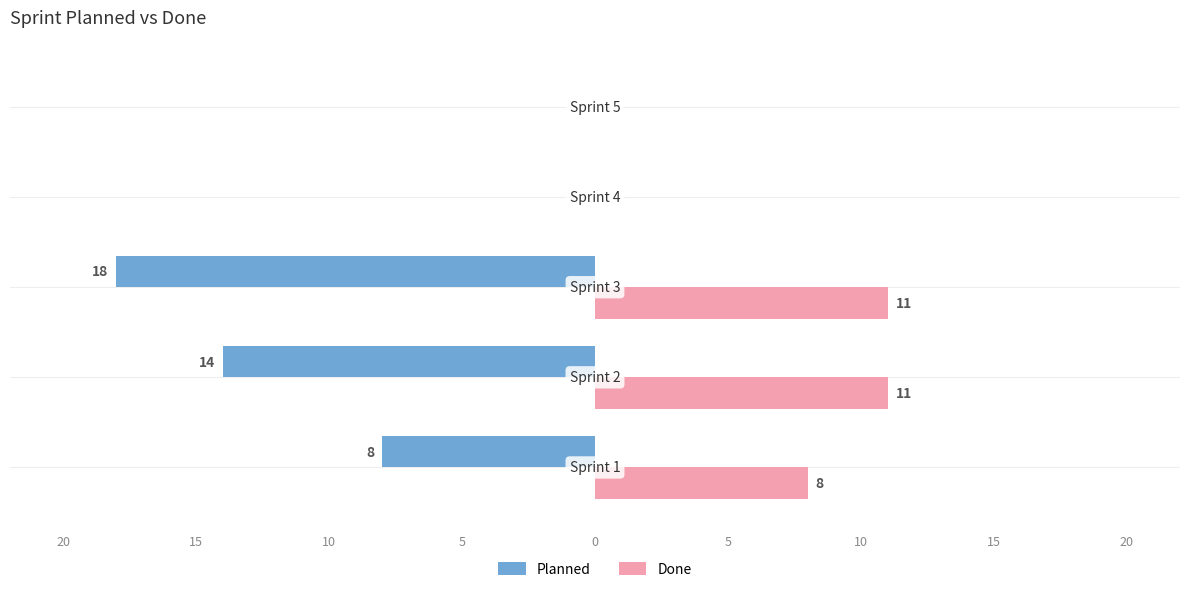

What is the difference between the maximum and second lowest values in the Done series?

11